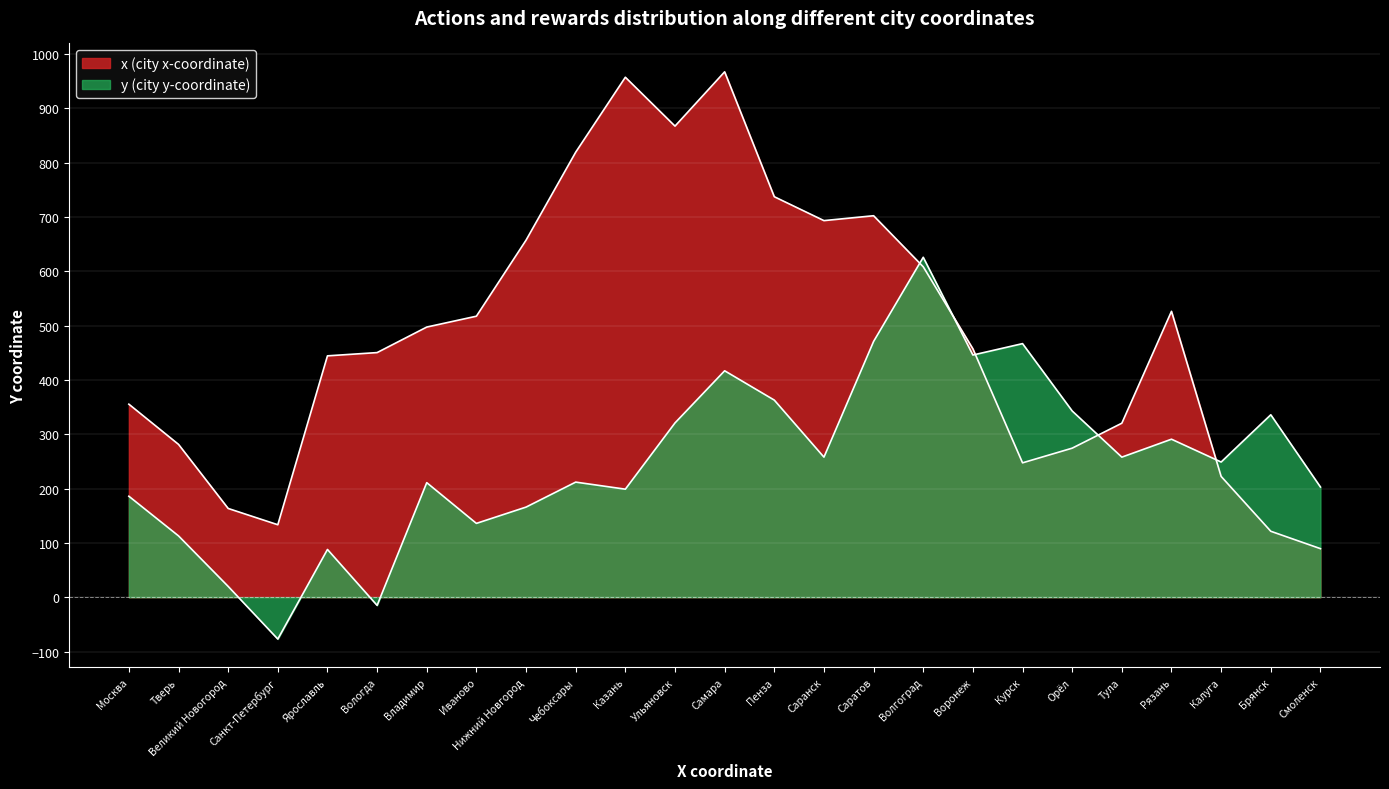

Between which two adjacent categories do y_values and x_values first intersect?

Саратов and Волгоград